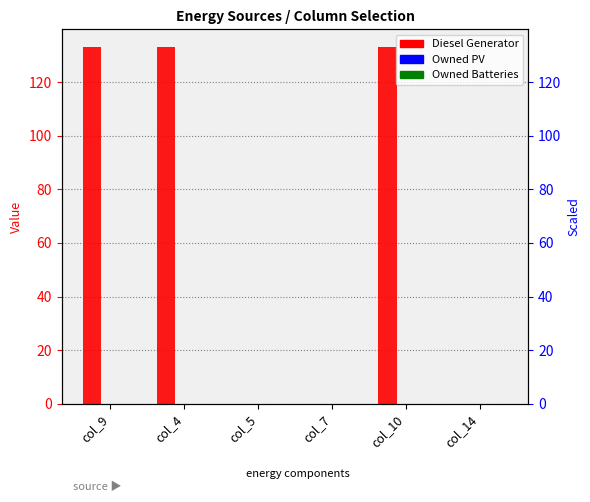

List the series in order of their peak value, lowest first.

Owned PV, Owned Batteries, Diesel Generator